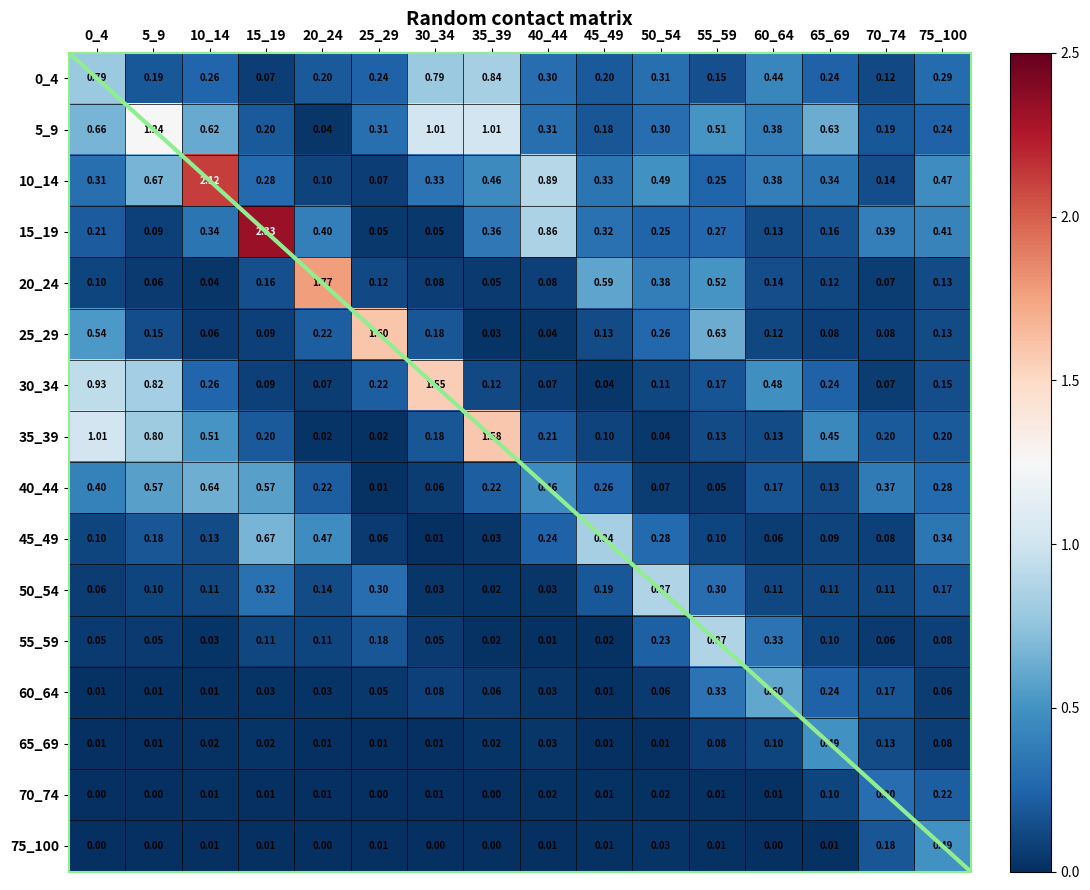

Is the value of 75_100 at 25_29 greater than the value of 55_59 at 25_29?

No